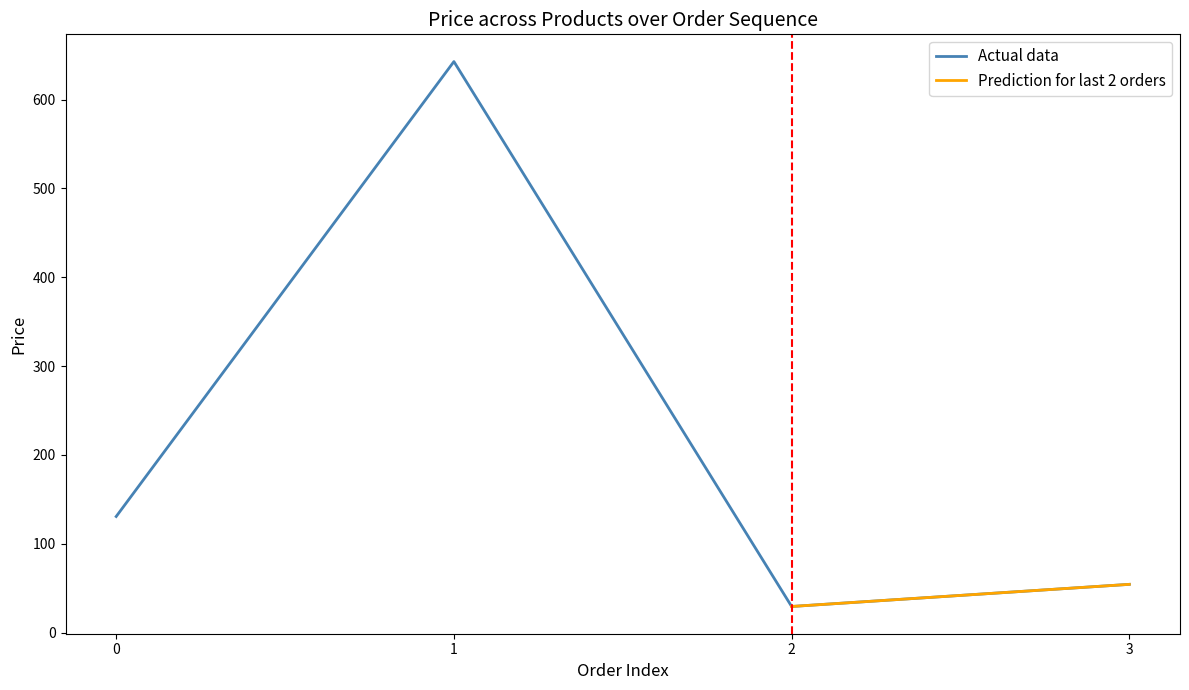

Reading left to right, what are all the values shown in this chart?

130.8	642.7	29.5	54.4